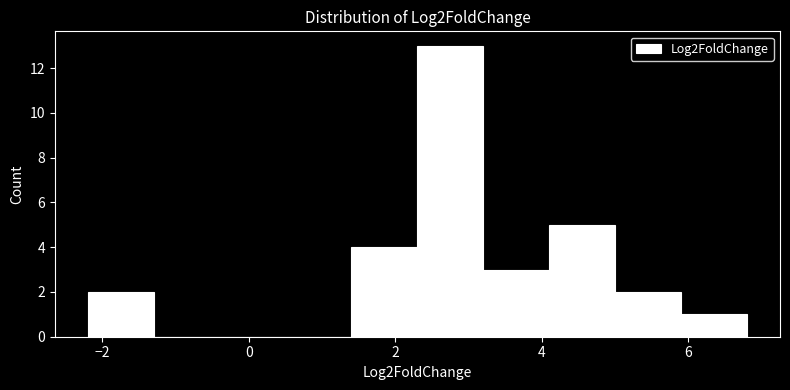

Over which range of the x-axis is the bar tallest?

2.4 to 3.2